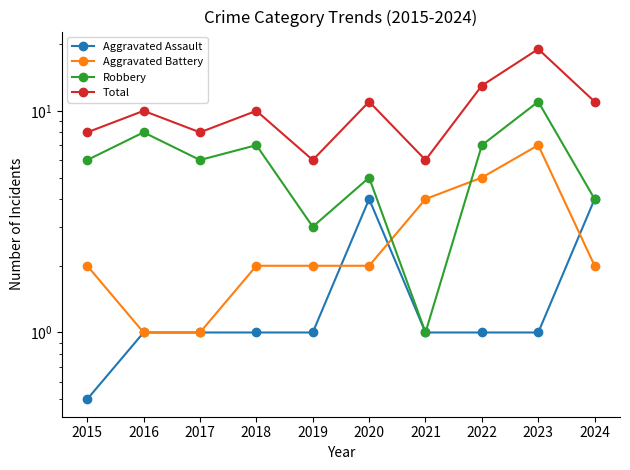

Rank the series by their maximum value, from lowest to highest.

Aggravated Assault, Aggravated Battery, Robbery, Total